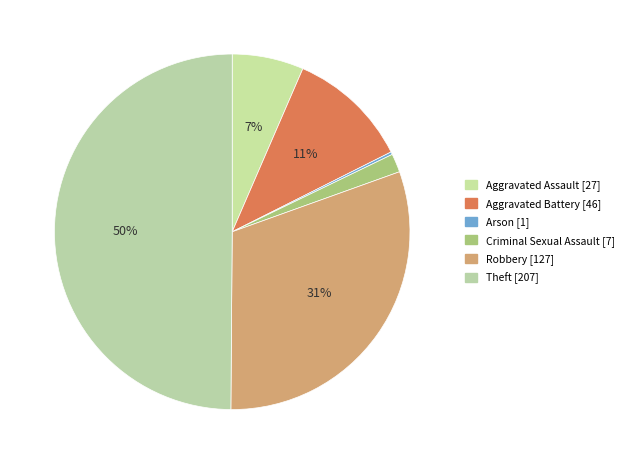

Which has a higher value, Robbery or Criminal Sexual Assault?

Robbery